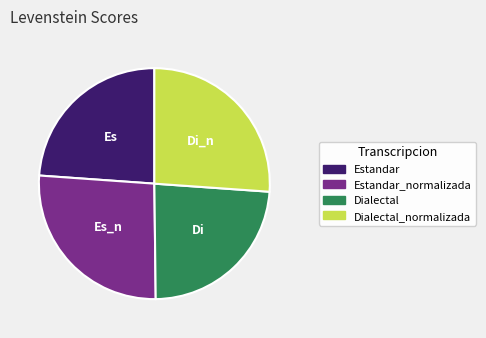

Does any single category account for the majority?

No